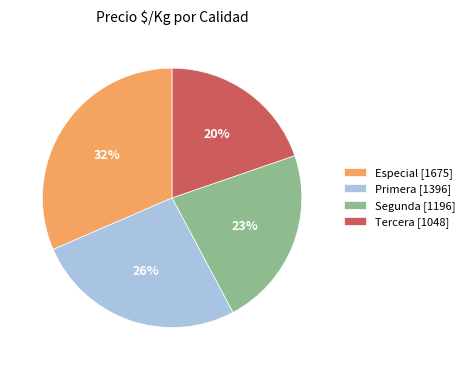

Between Segunda and Primera, which is larger?

Primera